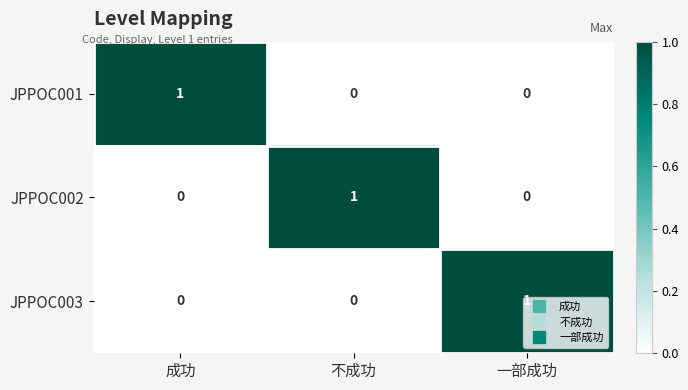

Is it true that JPPOC001 equals 0 at 不成功?

True